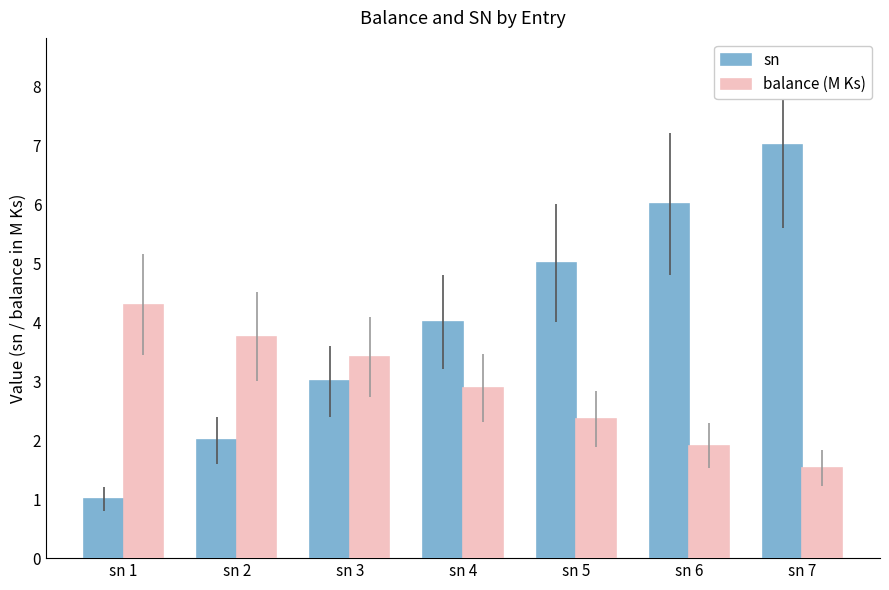

Which series has the widest spread of values?

sn